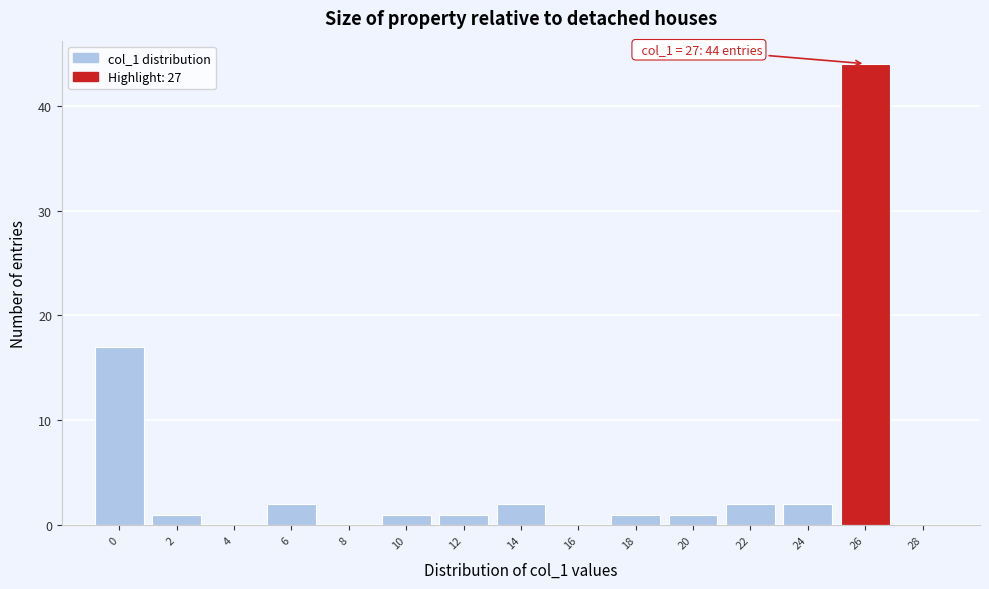

Reading left to right, extract all data points from this chart.

0=17	2=1	4=0	6=2	8=0	10=1	12=1	14=2	16=0	18=1	20=1	22=2	24=2	26=44	28=0